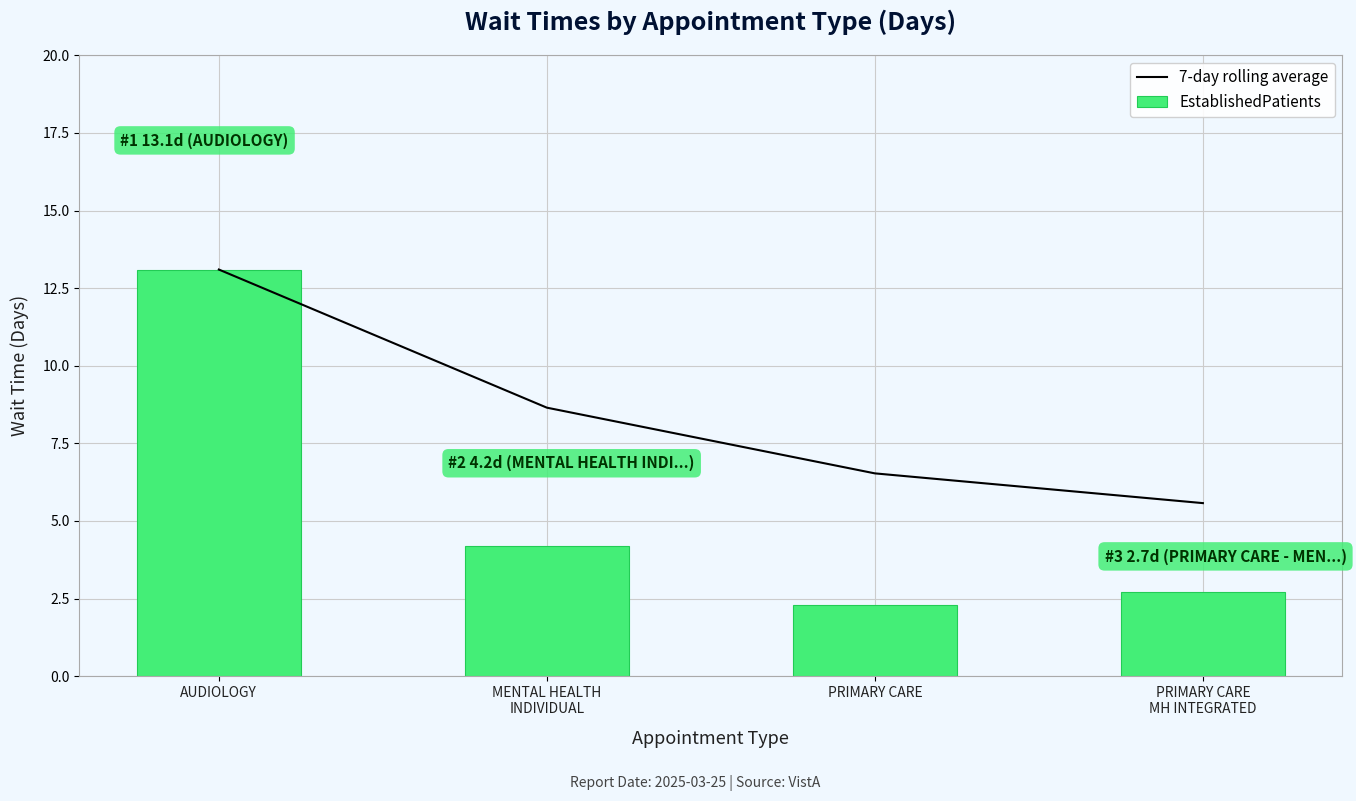

Rank the series at PRIMARY CARE from lowest to highest value.

EstablishedPatients, 7-day rolling average